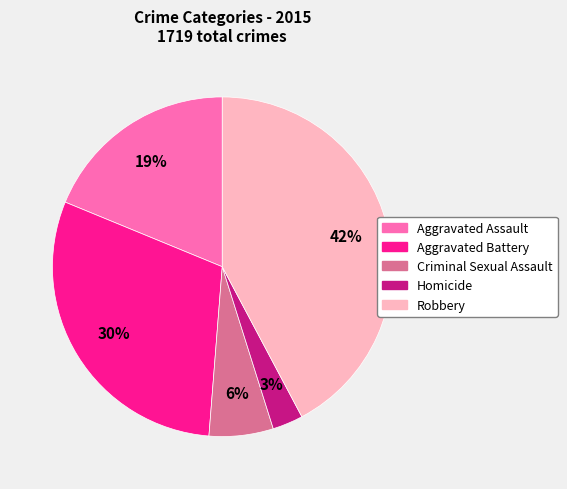

To the nearest percent, what is the difference between the largest and smallest slice percentages?

39%